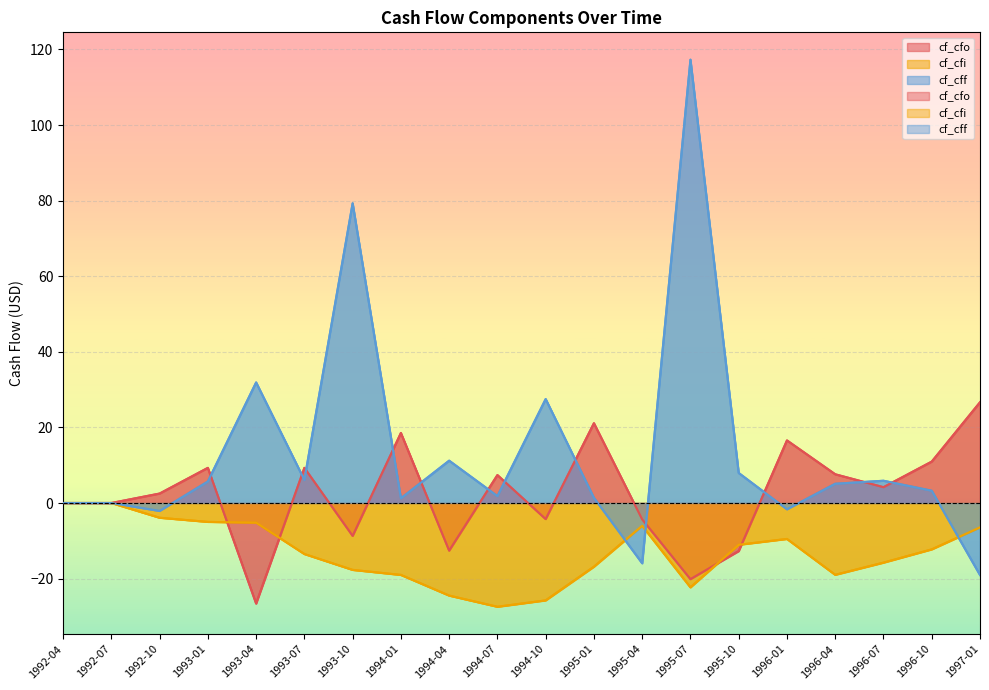

At which category does the chart reach its peak across all series?

1995-07